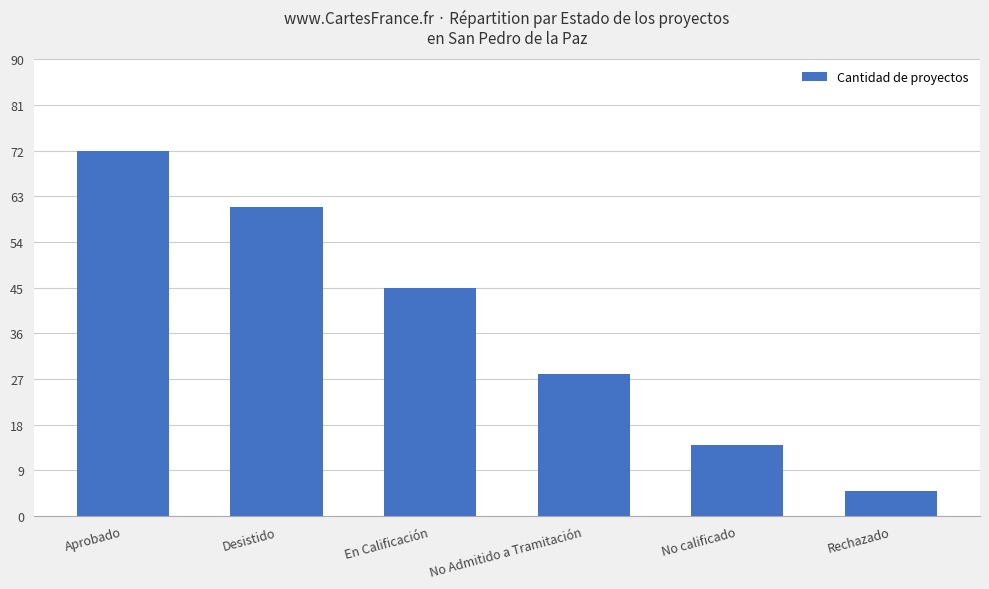

What is the smallest value displayed?

5